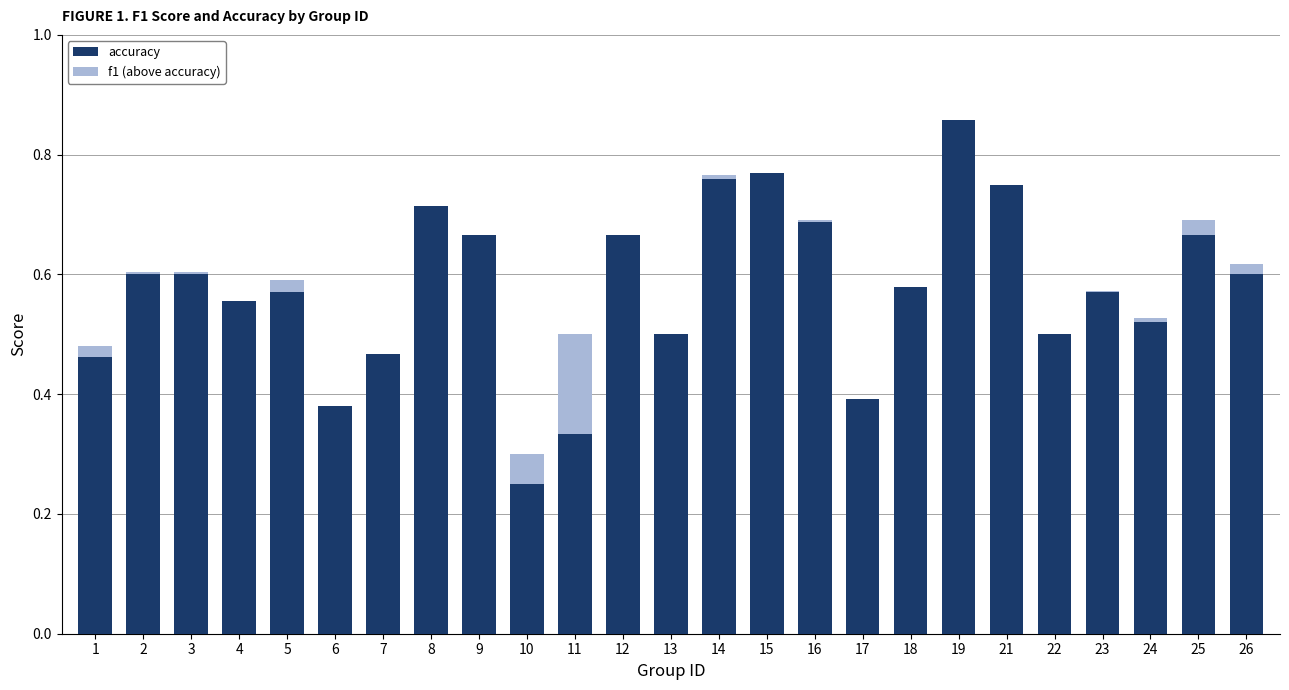

At which category is the sum across all series the highest?

19